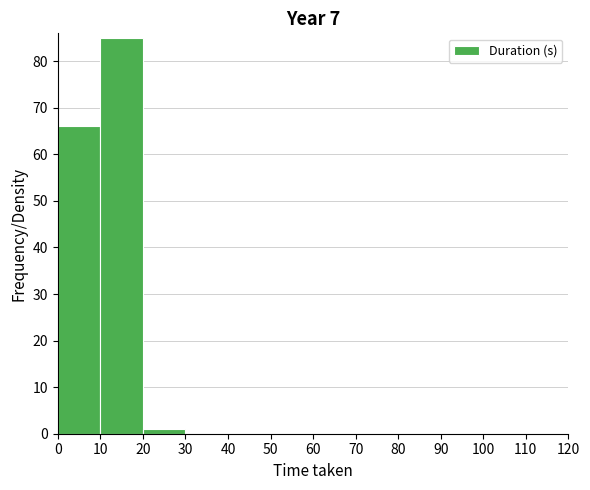

Which range on the x-axis has the tallest bar?

10 to 20